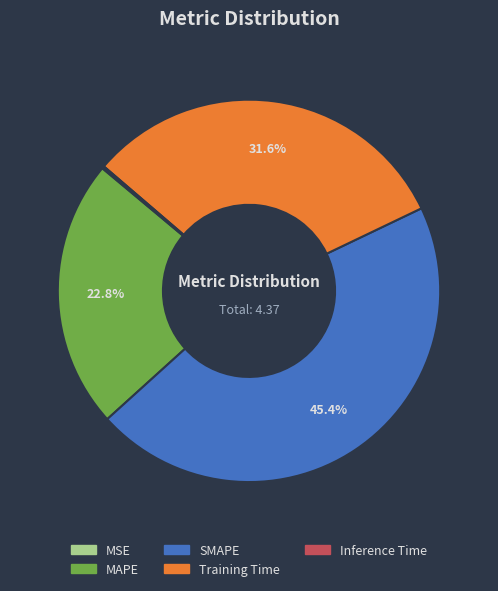

To the nearest percent, what is the difference between the largest and smallest slice percentages?

45%